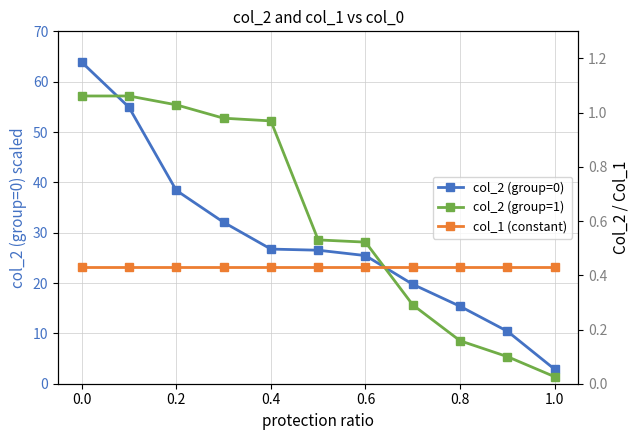

Which series has the largest range (max minus min)?

col_2 (group=0)